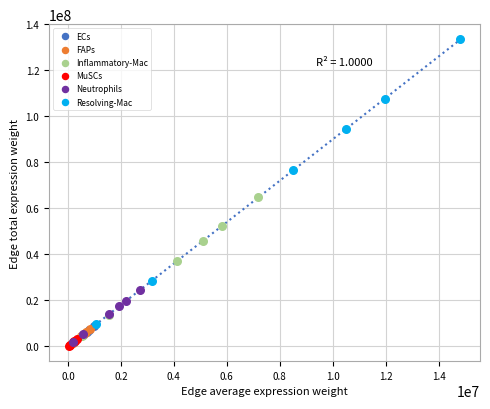

What are all the series names shown in the legend?

ECs, FAPs, Inflammatory-Mac, MuSCs, Neutrophils, Resolving-Mac